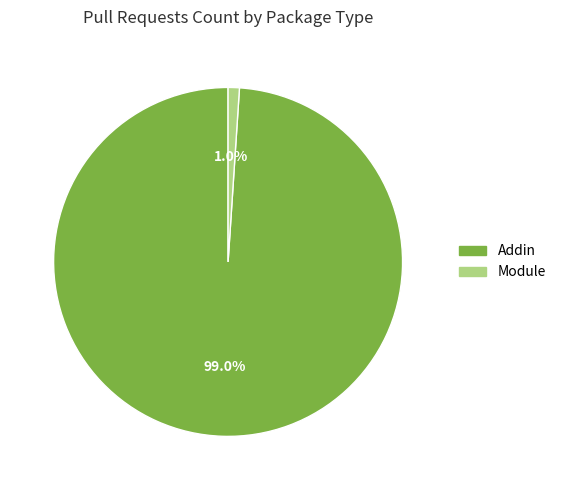

Is there a majority slice in this chart?

Yes